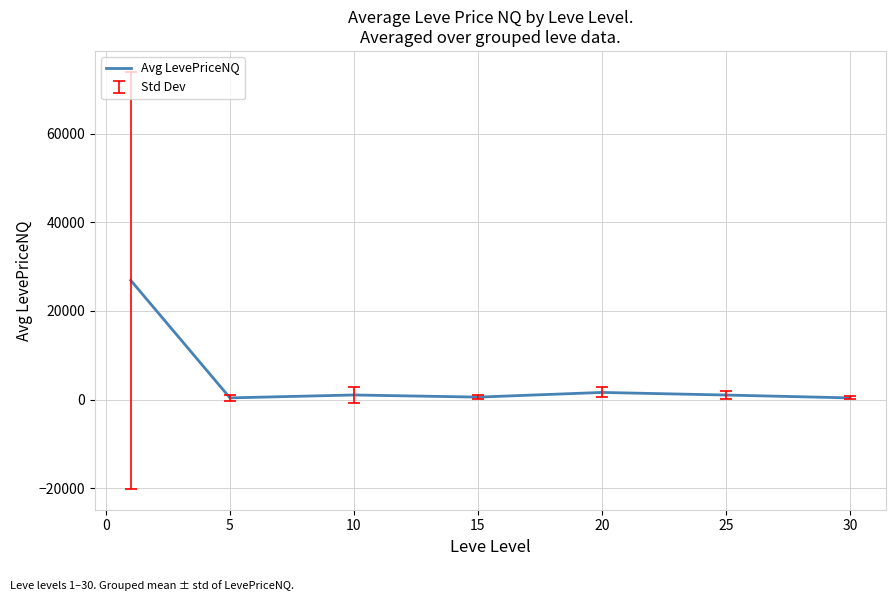

True or false: the data has more than 0 interior local peaks.

True